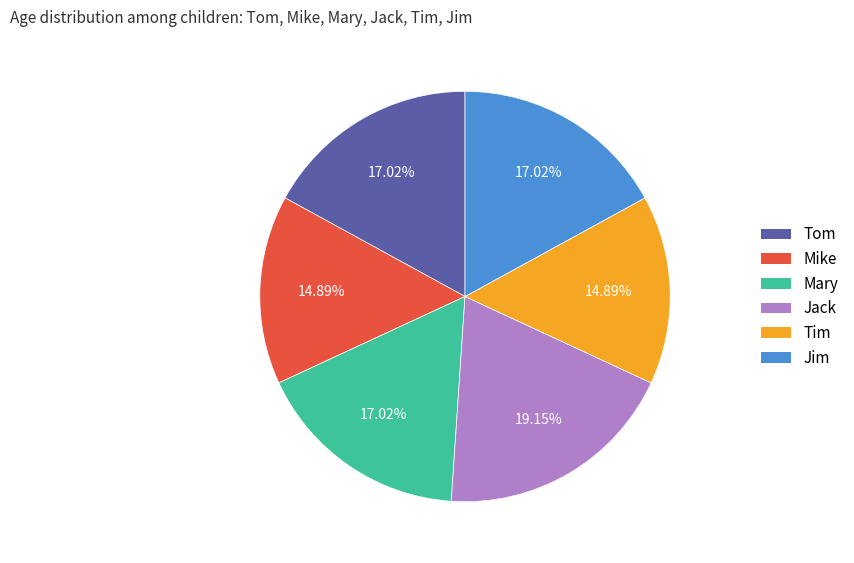

To the nearest percent, what is the average slice percentage?

17%